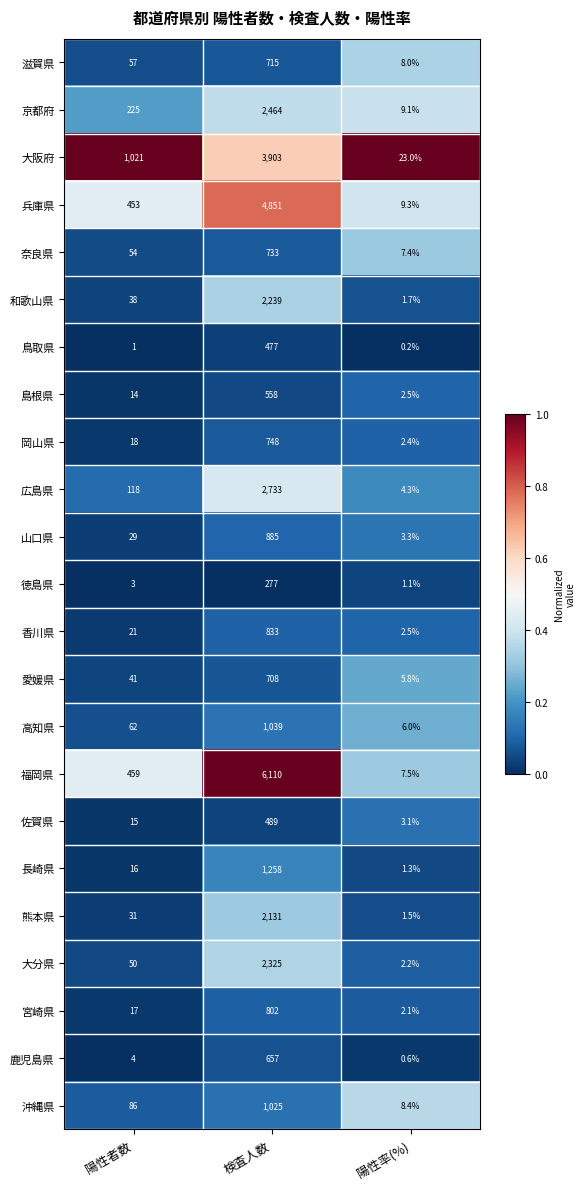

Between 陽性者数 and 陽性率(%), which series saw the biggest shift?

大阪府